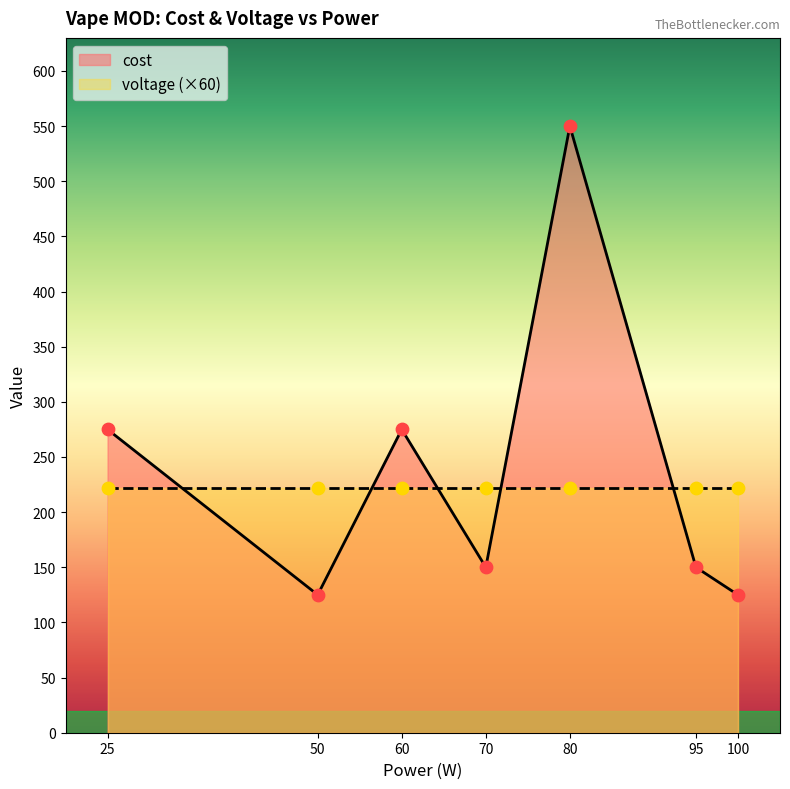

Between 50 and 100, which is larger?

50